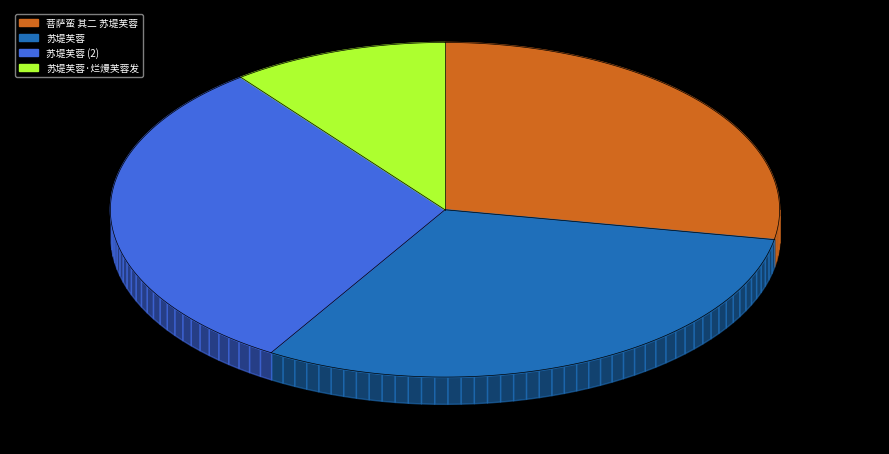

True or false: 菩萨蛮 其二 苏堤芙蓉 accounts for 20% of the total.

False